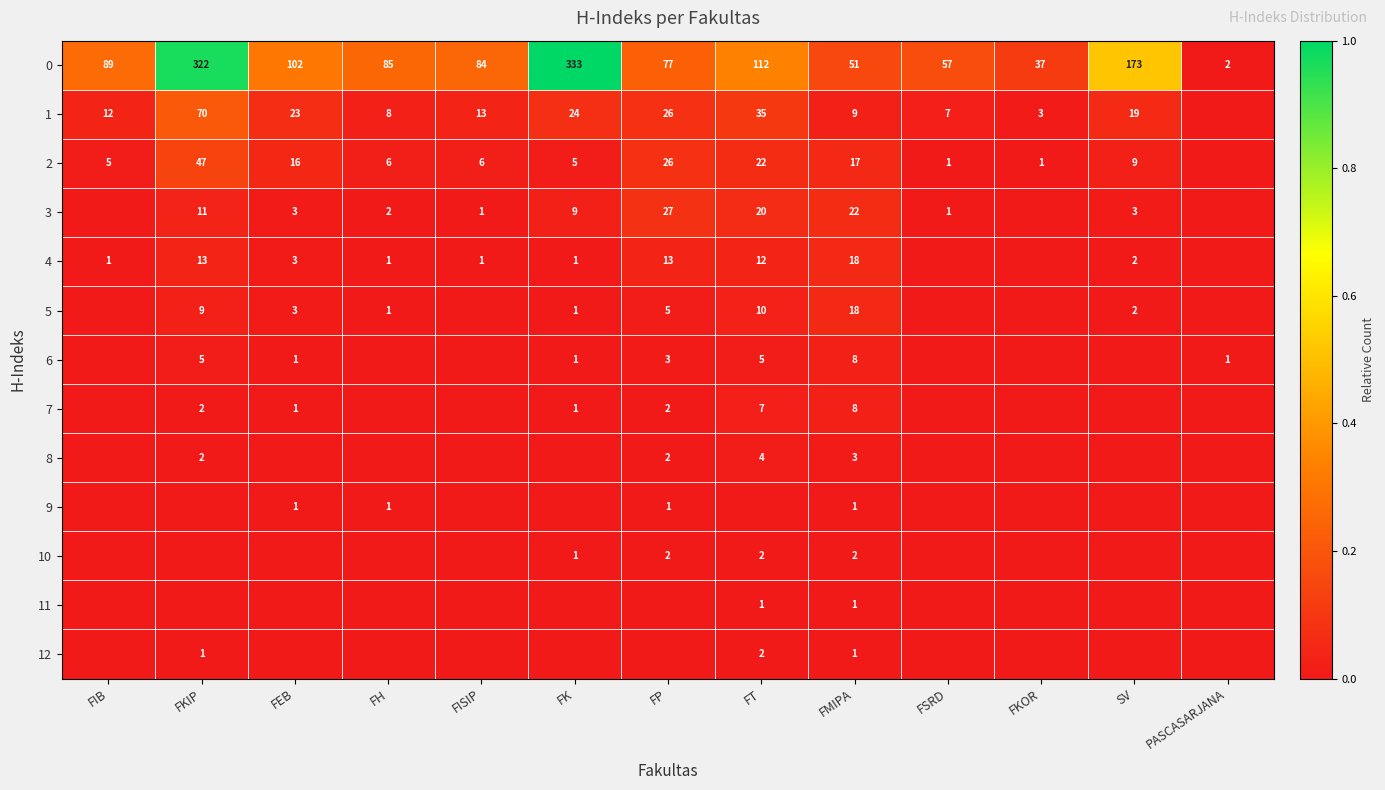

How many distinct data groups are displayed?

13